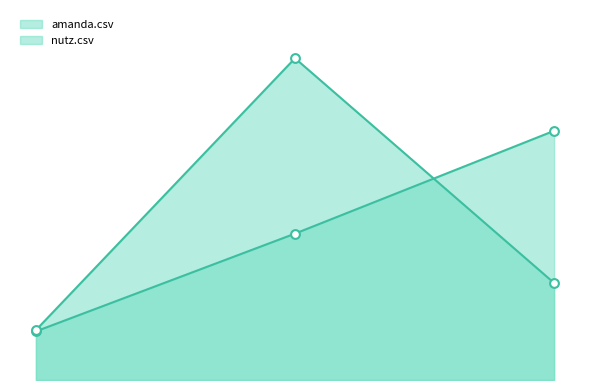

Which series reaches the maximum Y coordinate?

nutz.csv